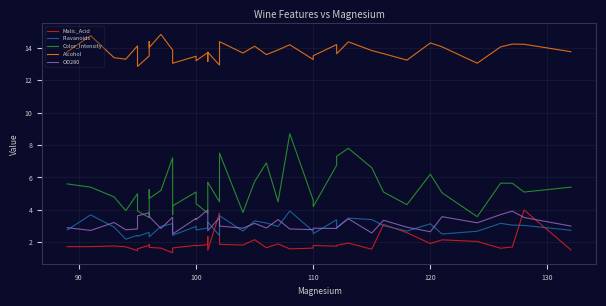

How many interior local peaks does the Color_Intensity series have?

11